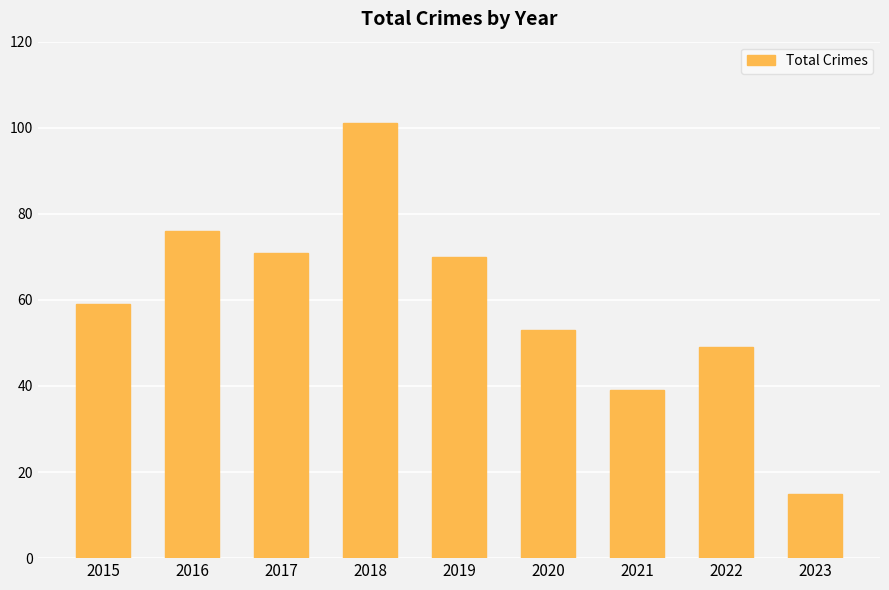

What is the smallest value displayed?

15